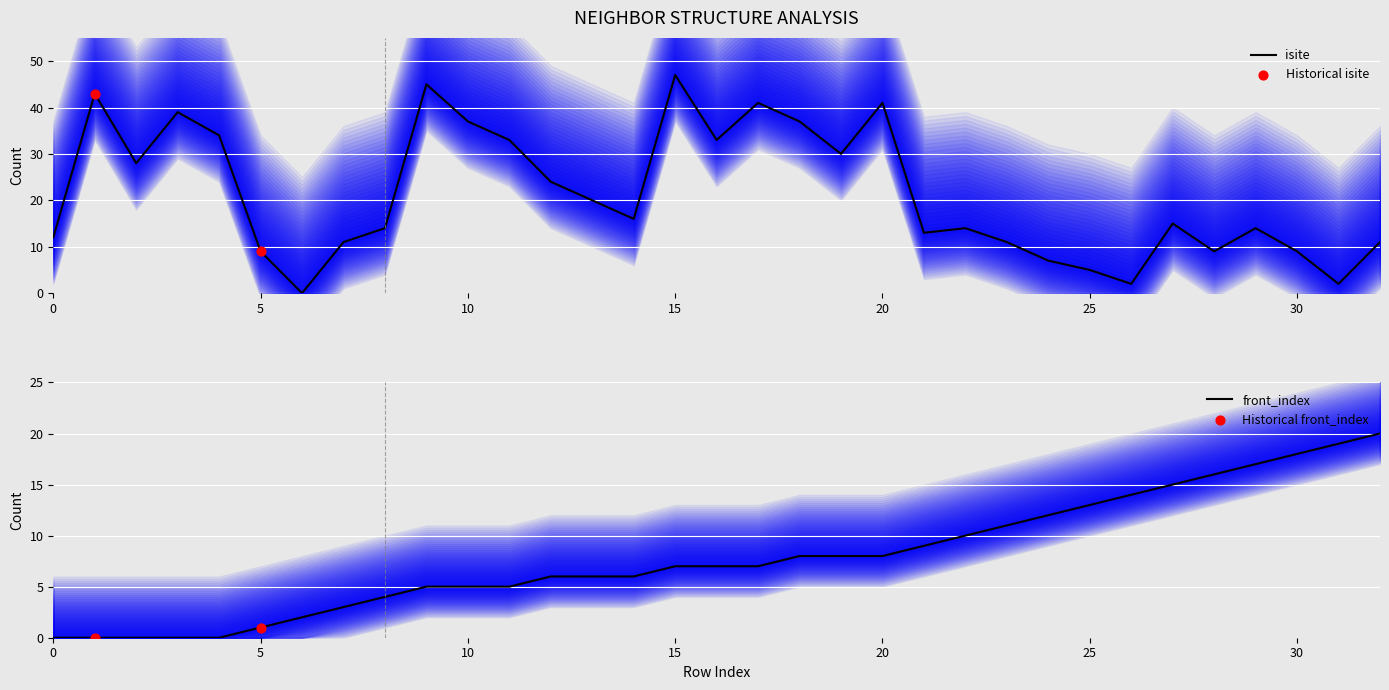

What are all the series names shown in the legend?

isite, front_index